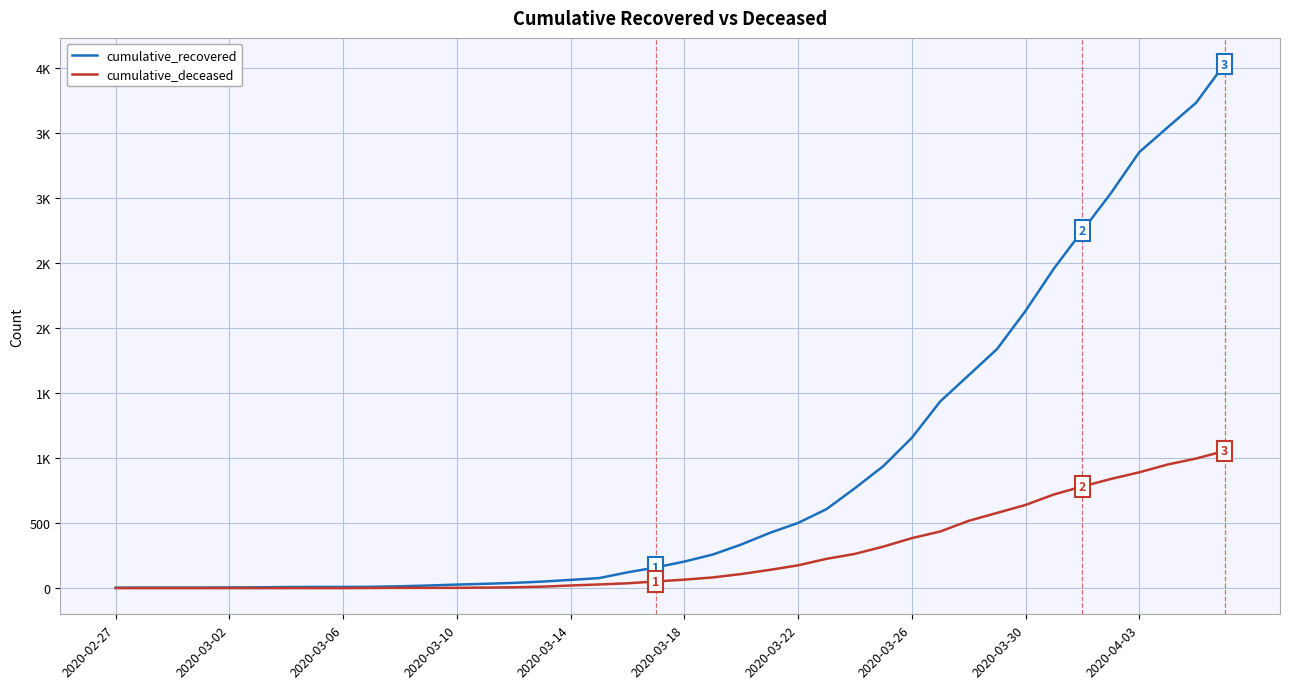

Is this an area chart (filled region under the line)?

No